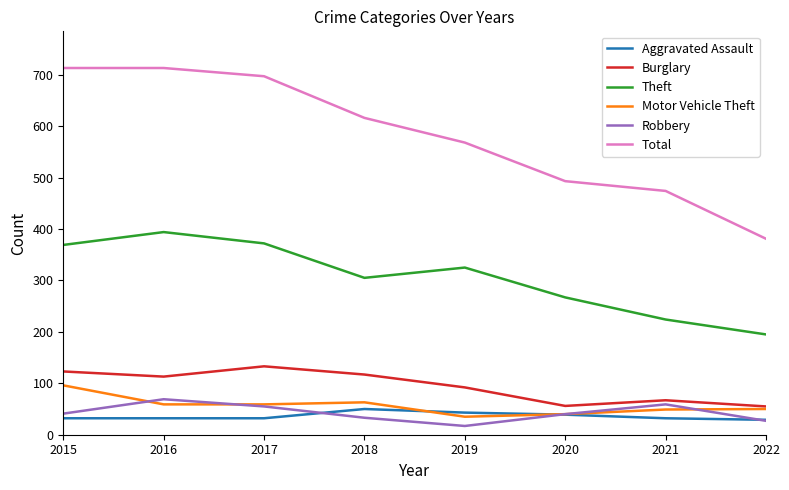

True or false: Aggravated Assault has a value of 83 at 2018.

False